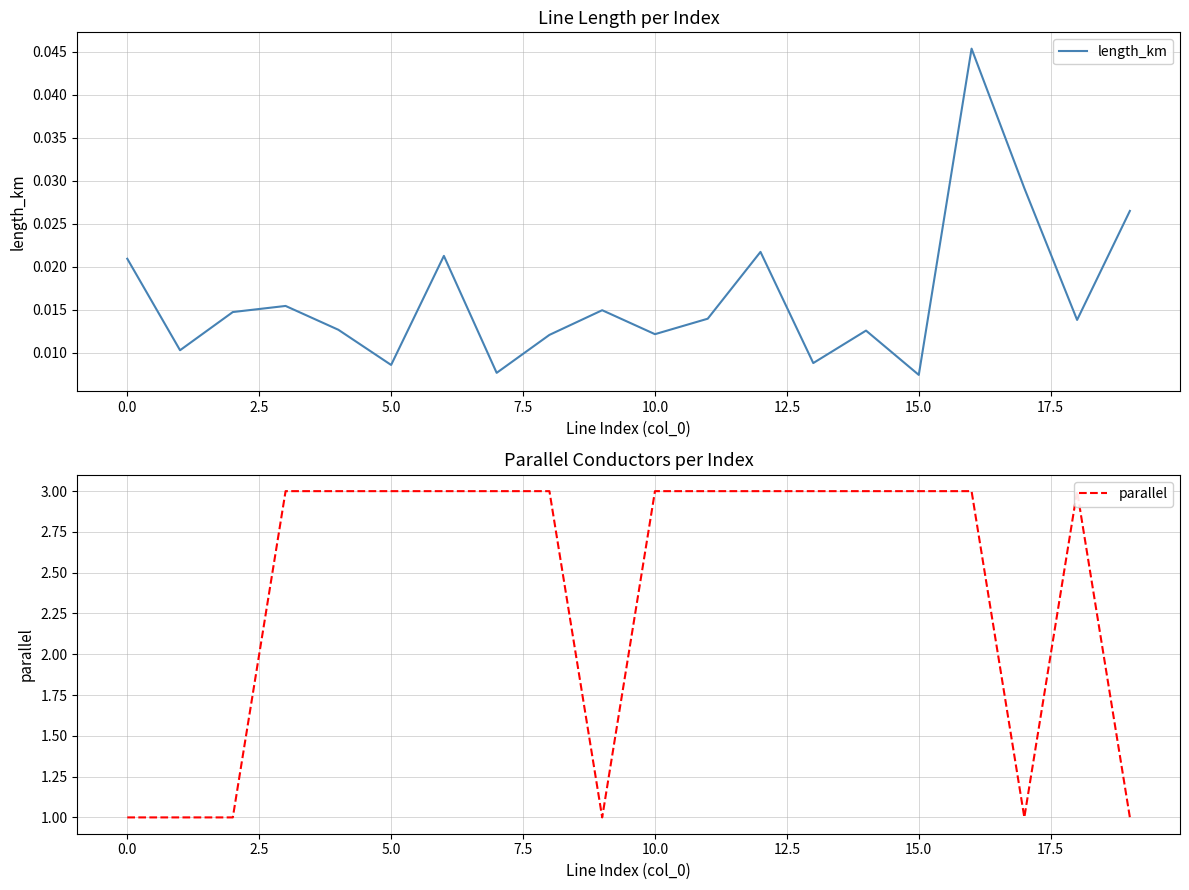

In parallel, how many points are lower than both neighbors (excluding endpoints)?

2